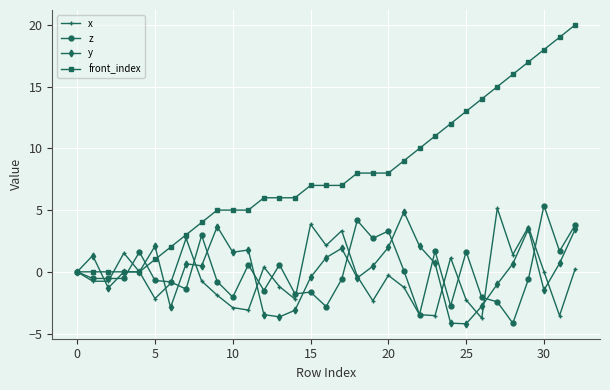

Which series has the largest range (max minus min)?

front_index